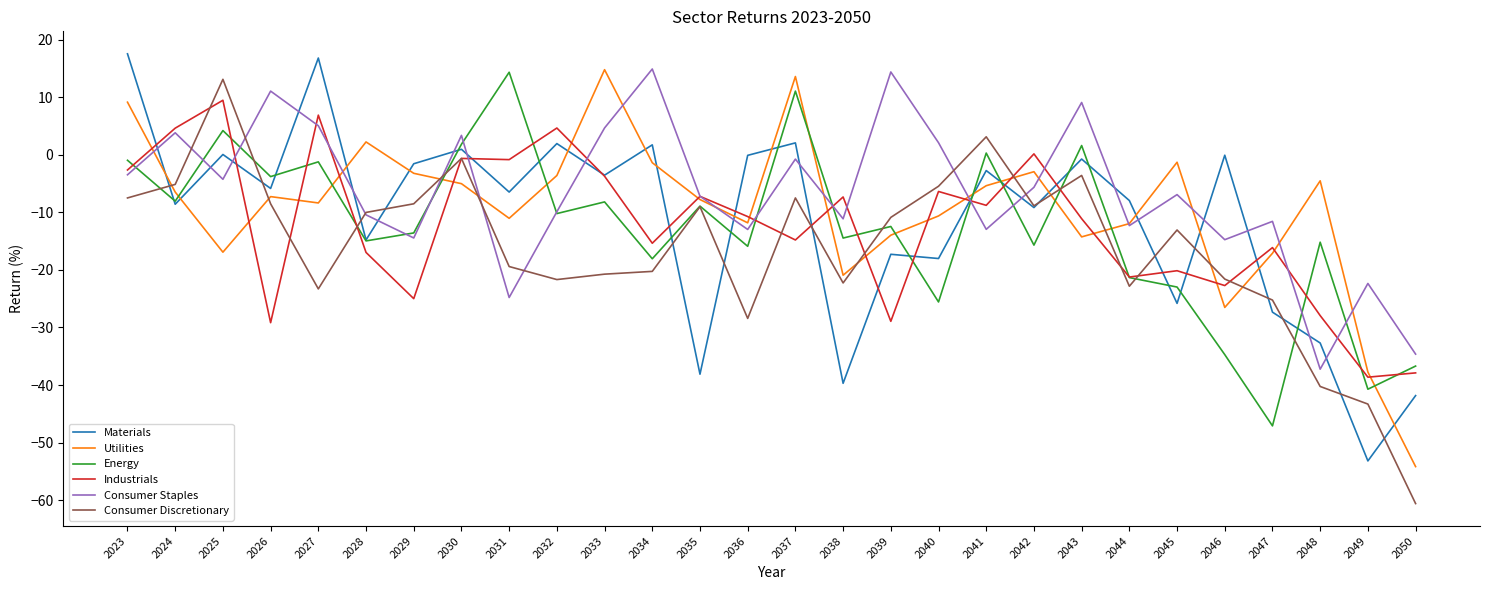

Which series ends up on top after the final intersection of Materials and Industrials?

Industrials